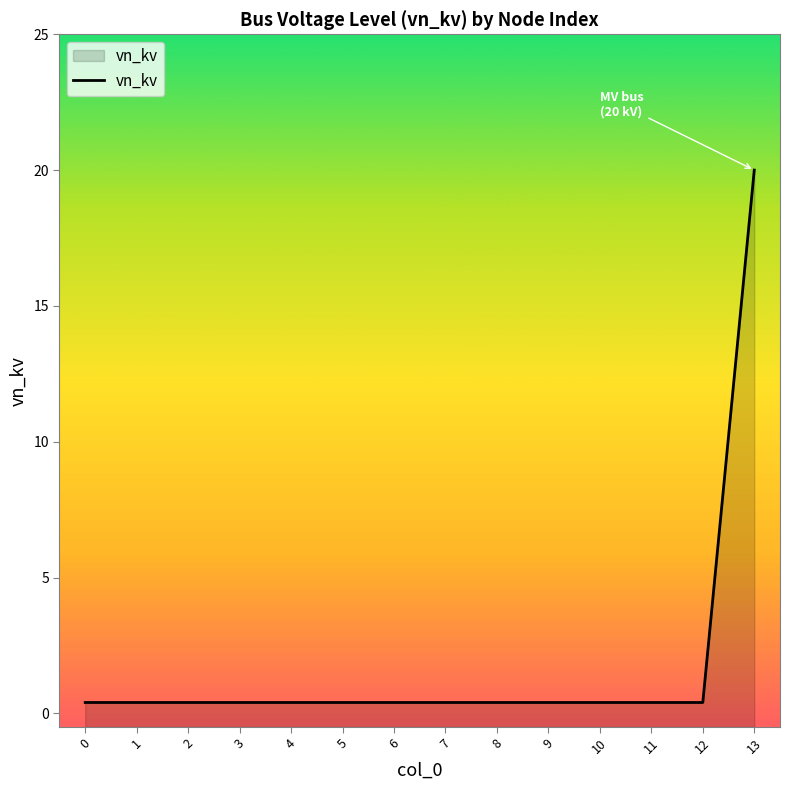

Reading left to right, transcribe all the data shown in this chart.

0.4	0.4	0.4	0.4	0.4	0.4	0.4	0.4	0.4	0.4	0.4	0.4	0.4	20.0